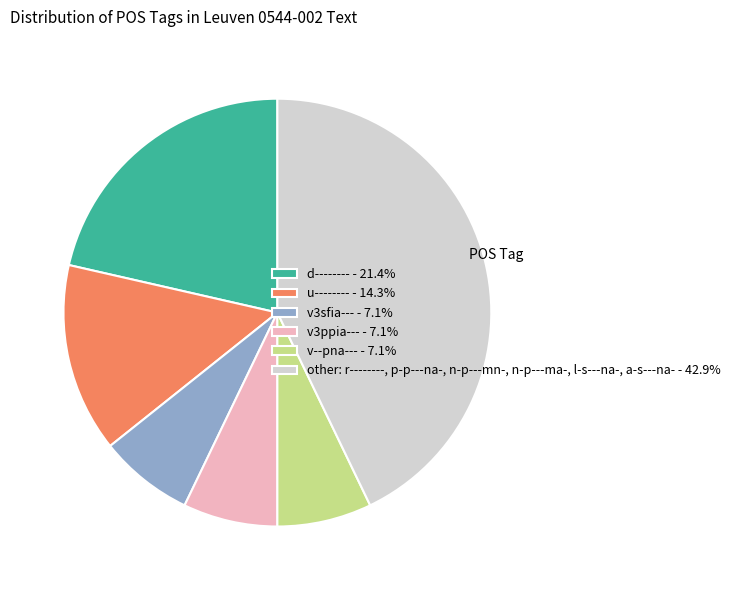

How many slices are in this pie chart?

6